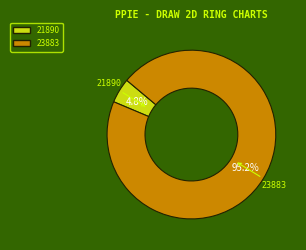

To the nearest percent, what is the difference between the 21890 and 23883 slice percentages?

90%